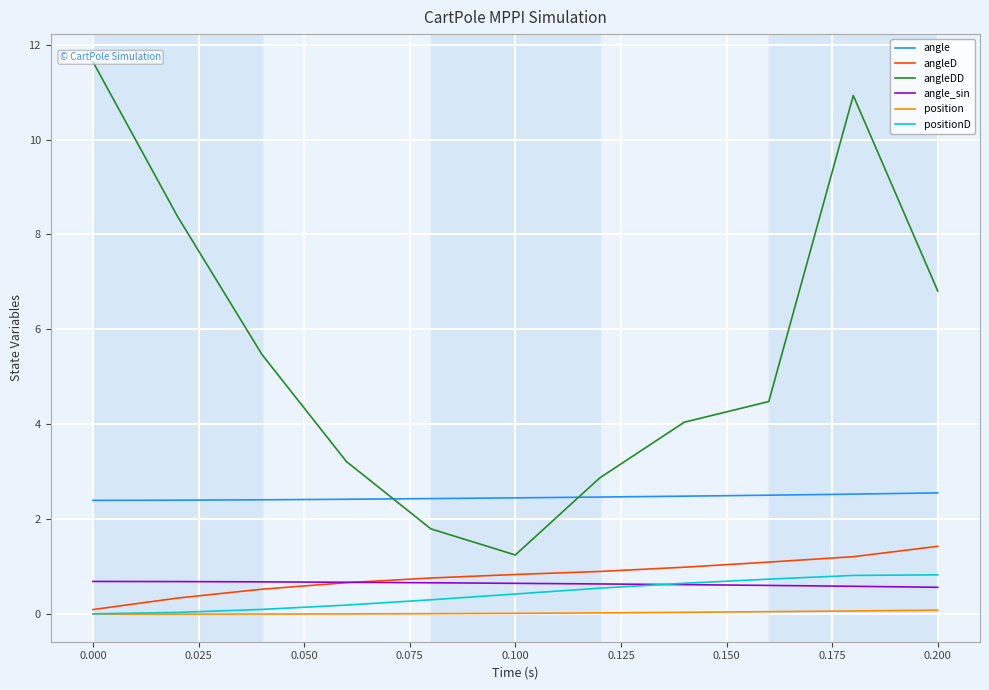

True or false: positionD and angle cross at least once.

False